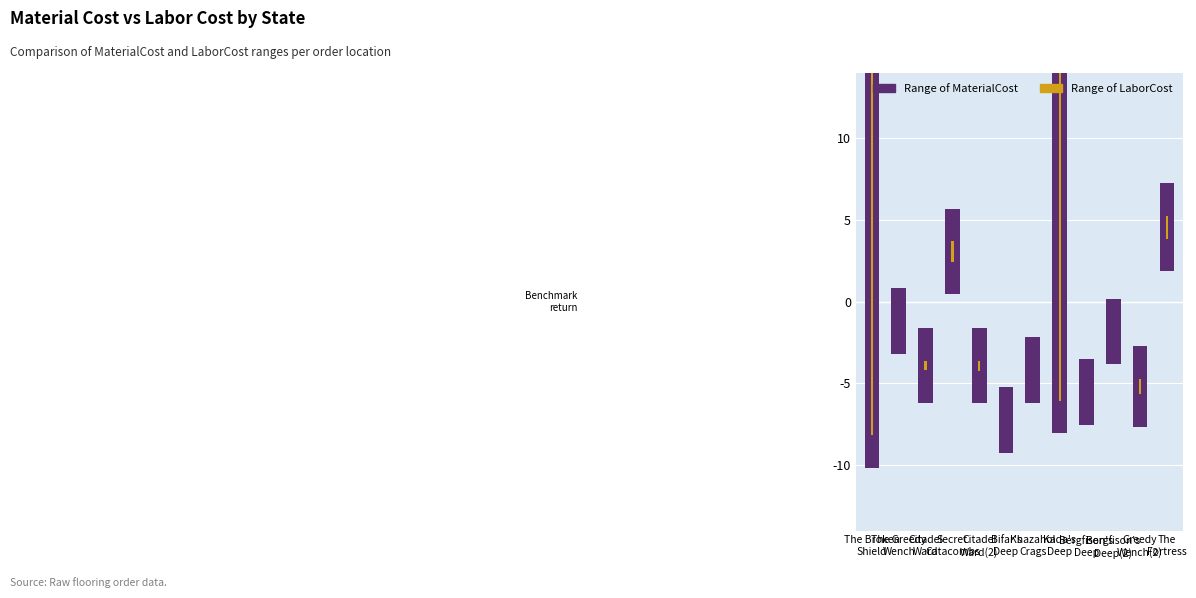

How many data points does each series have?

12